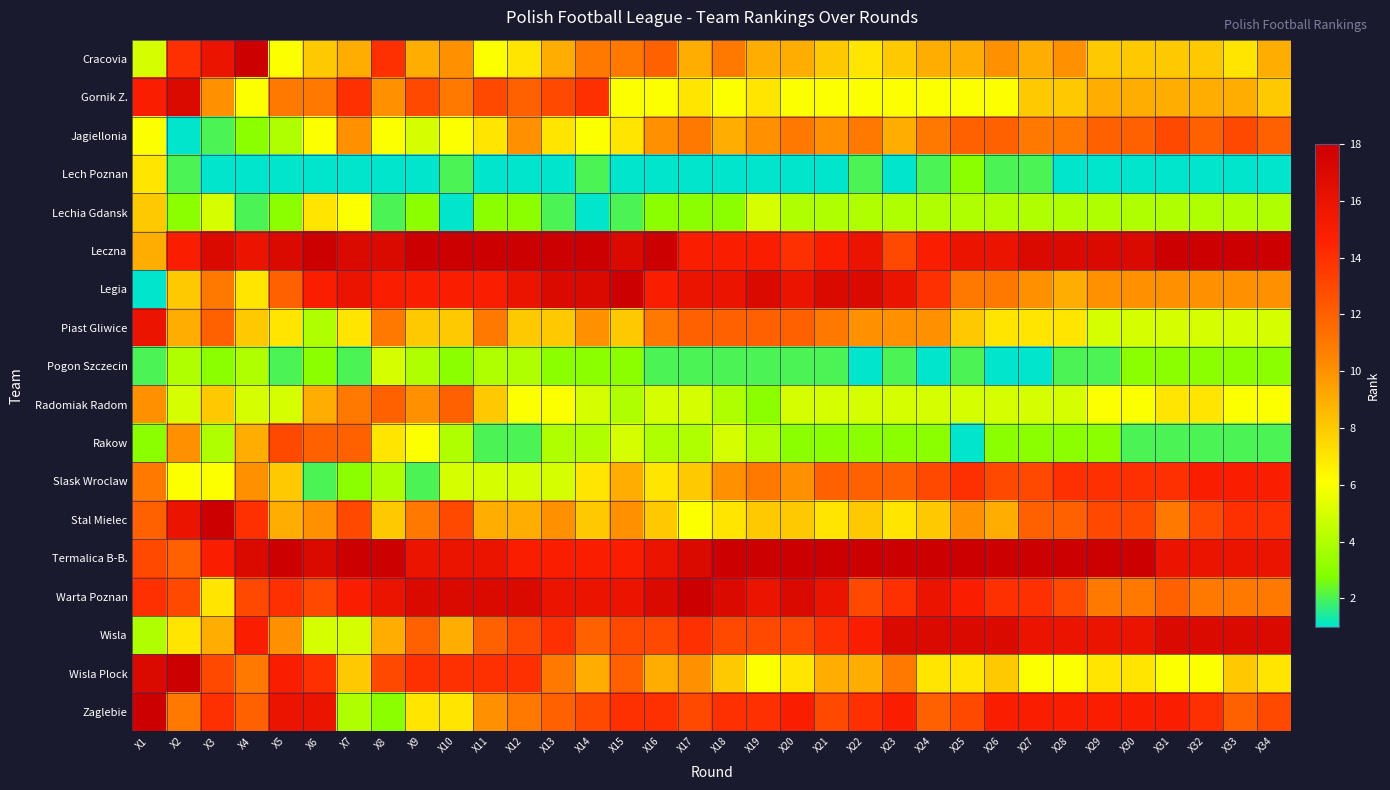

At which category is the sum across all series the highest?

X1